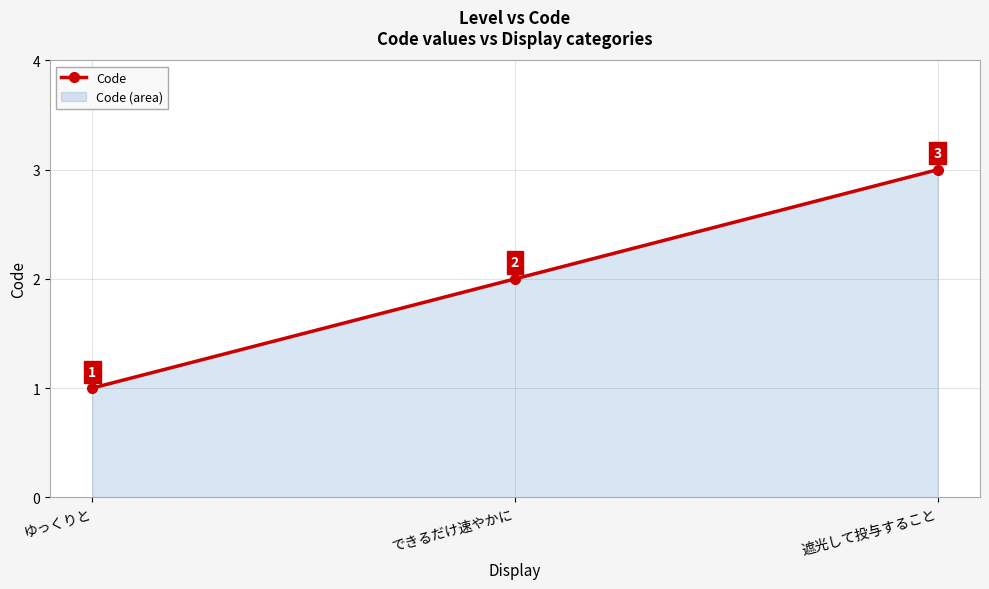

Does the chart display data point markers on the line(s)?

Yes